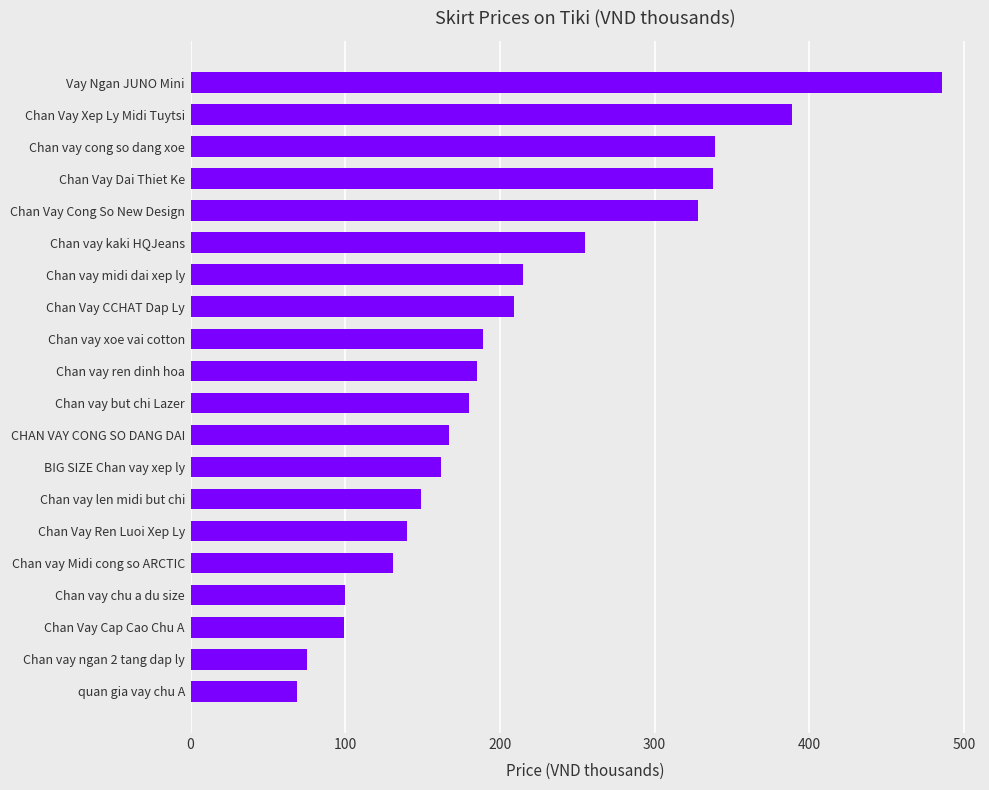

Is it true that the value at quan gia vay chu A is 118?

False